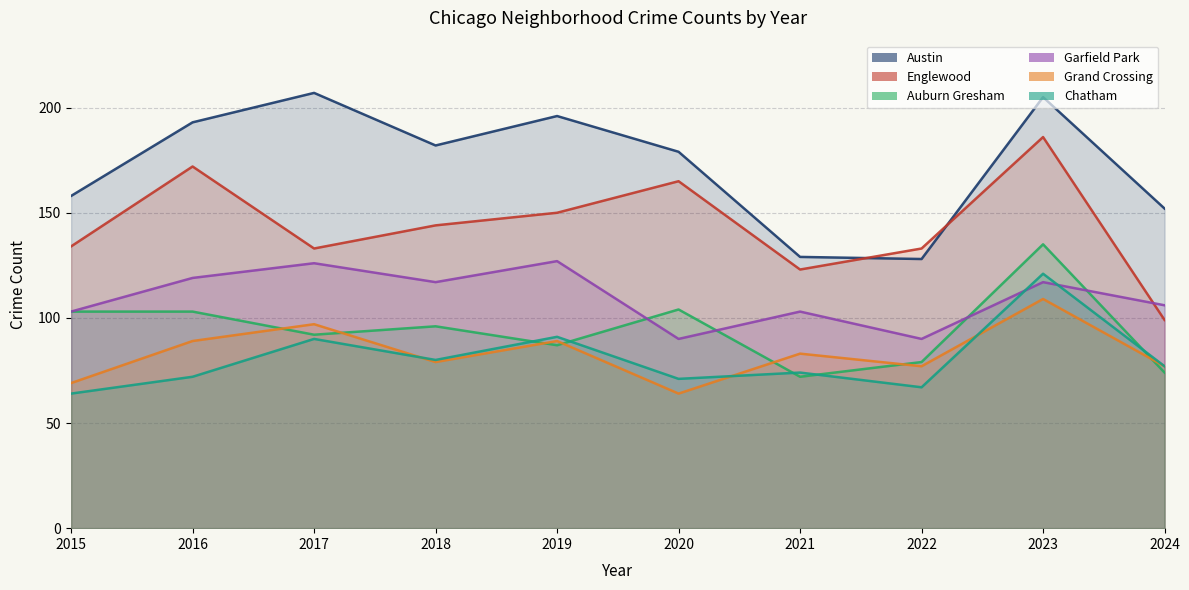

At which category does Austin reach its first local valley?

2018